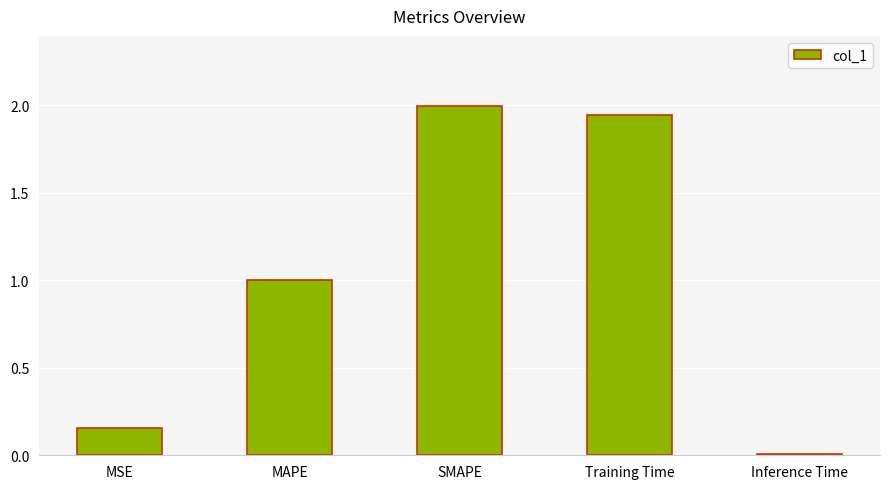

What is the label of the 1st bar from the left?

MSE